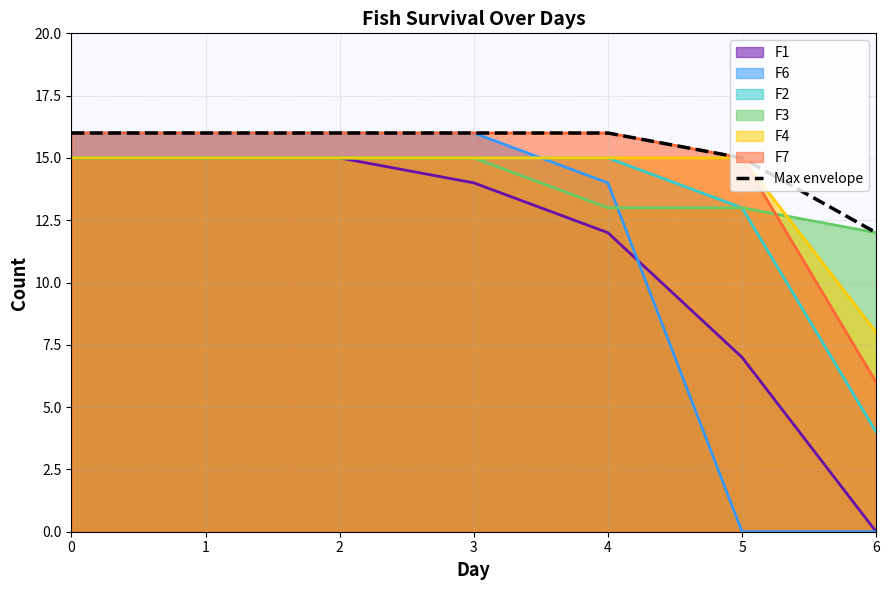

How many lines are shown in the chart?

7